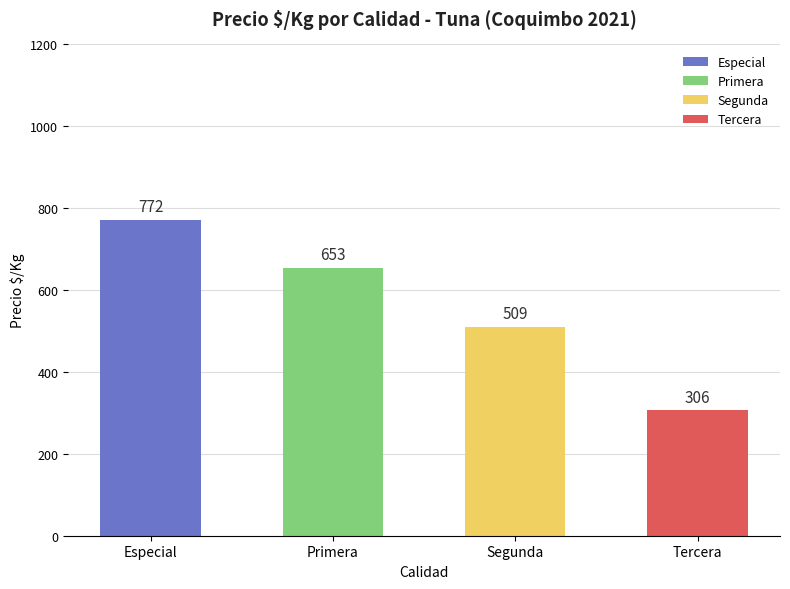

Rank the categories by value from lowest to highest.

Tercera, Segunda, Primera, Especial